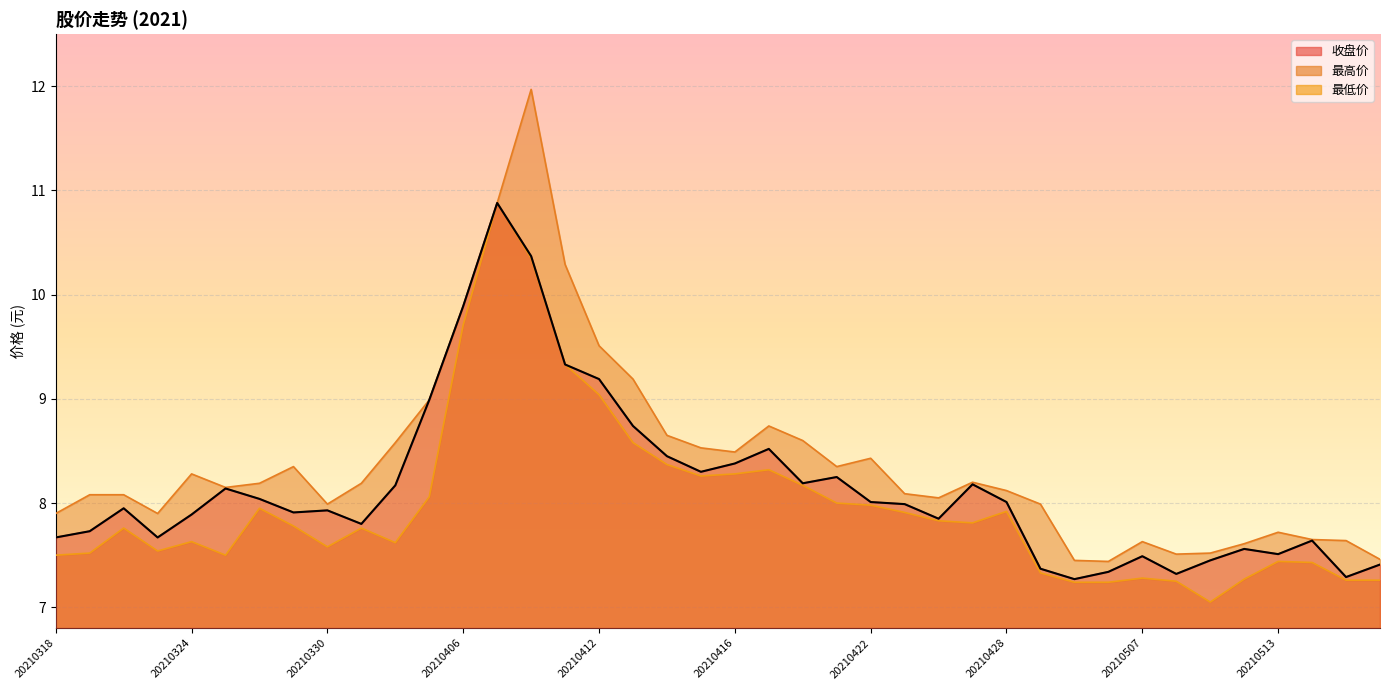

Which series has the largest range (max minus min)?

最高价